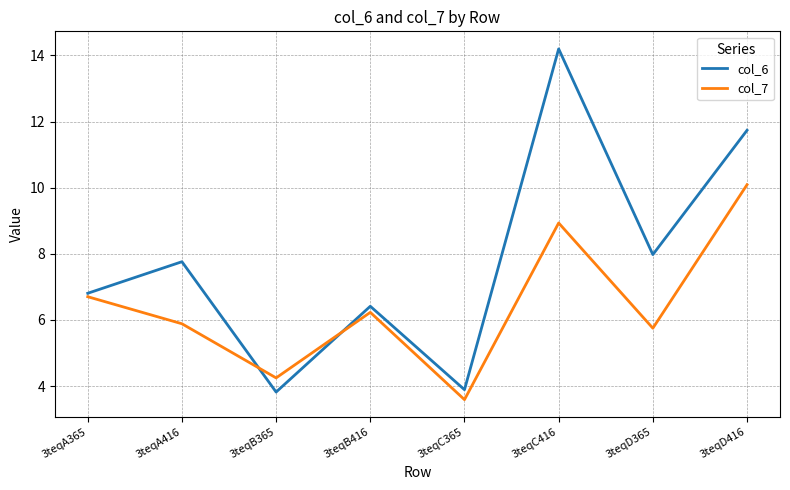

What position from the right is 3teqD365?

2